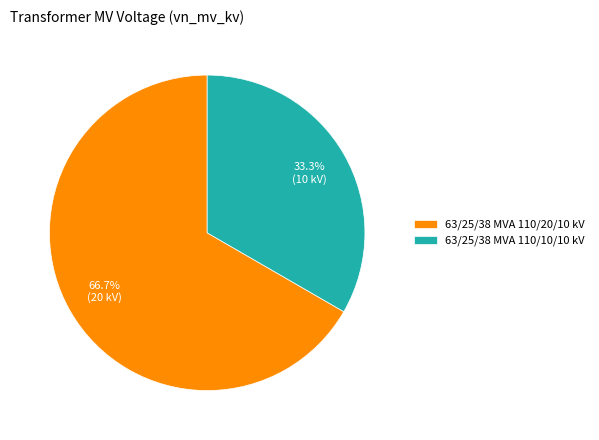

To the nearest percent, what is the average slice percentage?

50%